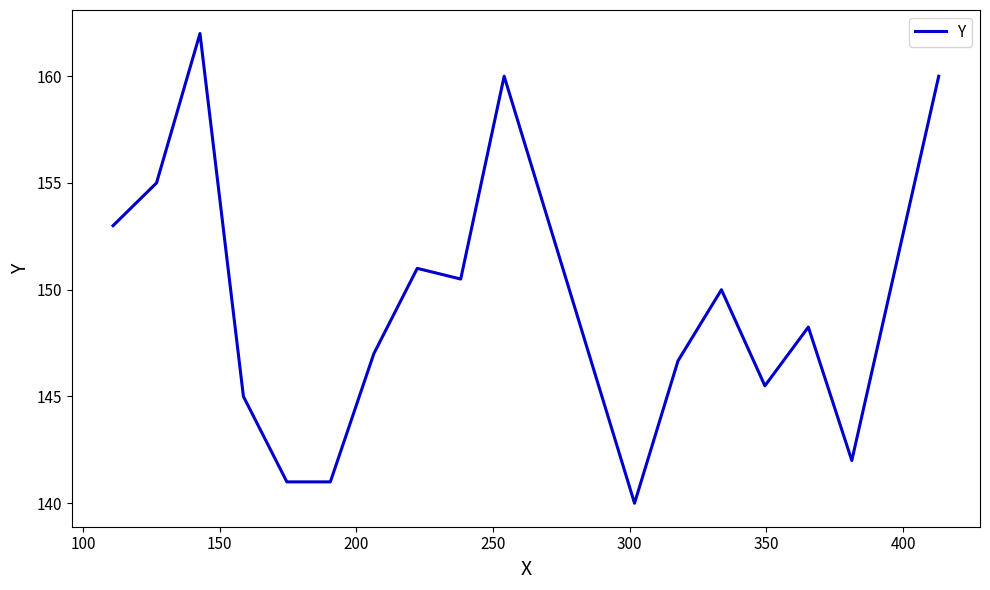

What is the smallest value displayed?

140.0